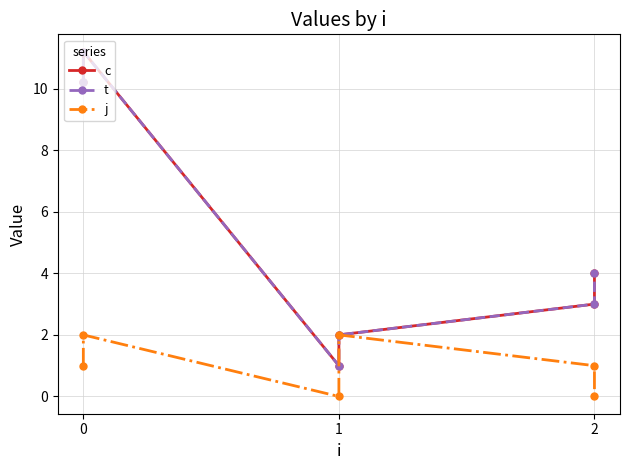

Where does the j series first go above 1?

1